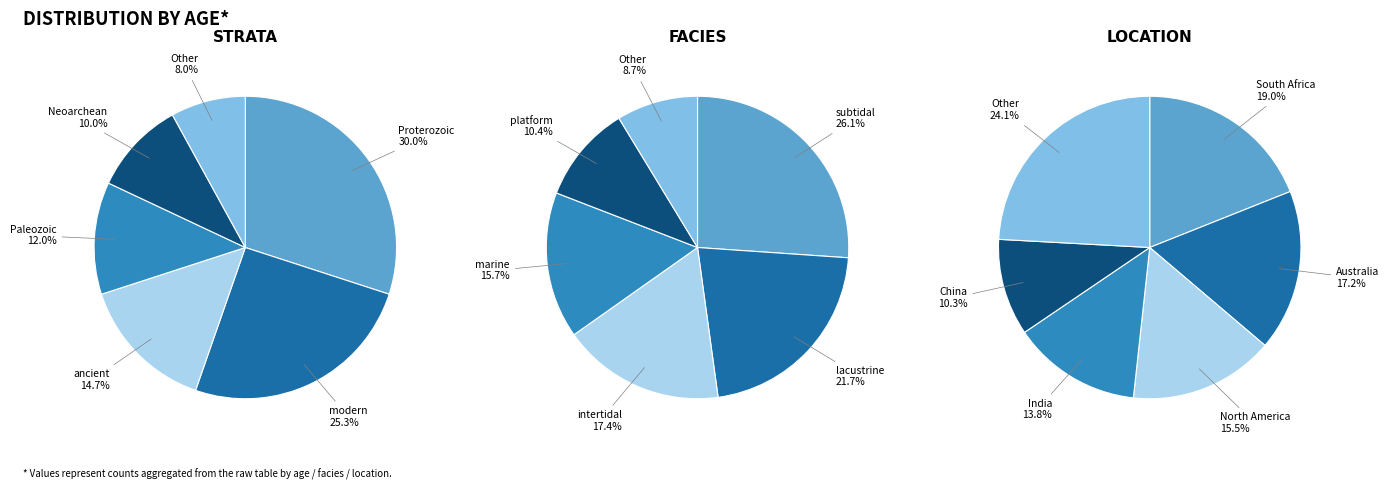

To the nearest percent, what is the difference between the largest and smallest slice percentages?

22%